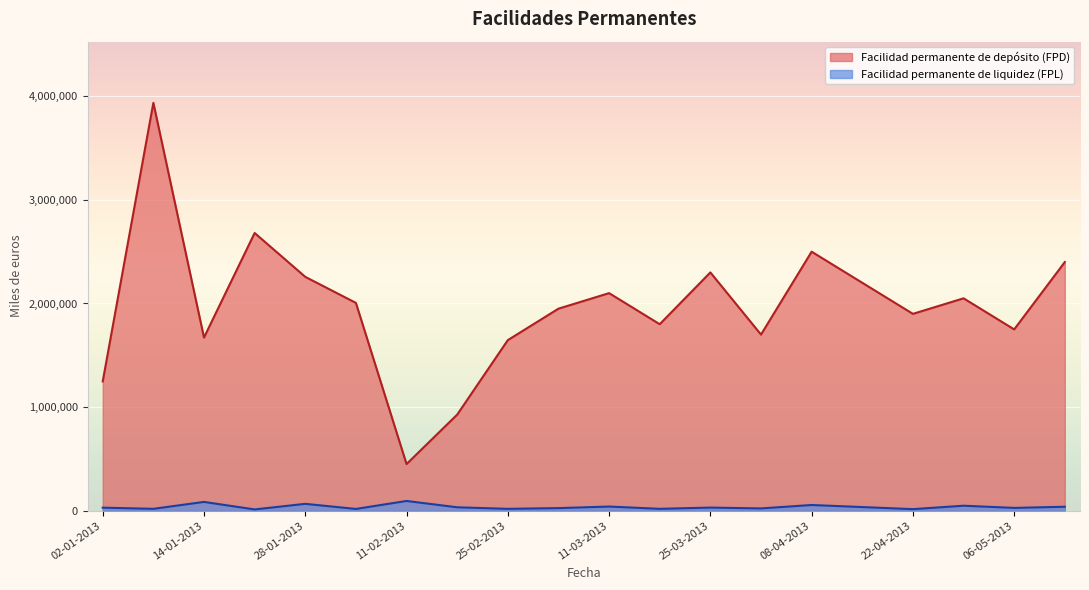

Is the value of Facilidad permanente de liquidez (FPL) at 04-02-2013 greater than the value of Facilidad permanente de depósito (FPD) at 29-04-2013?

No